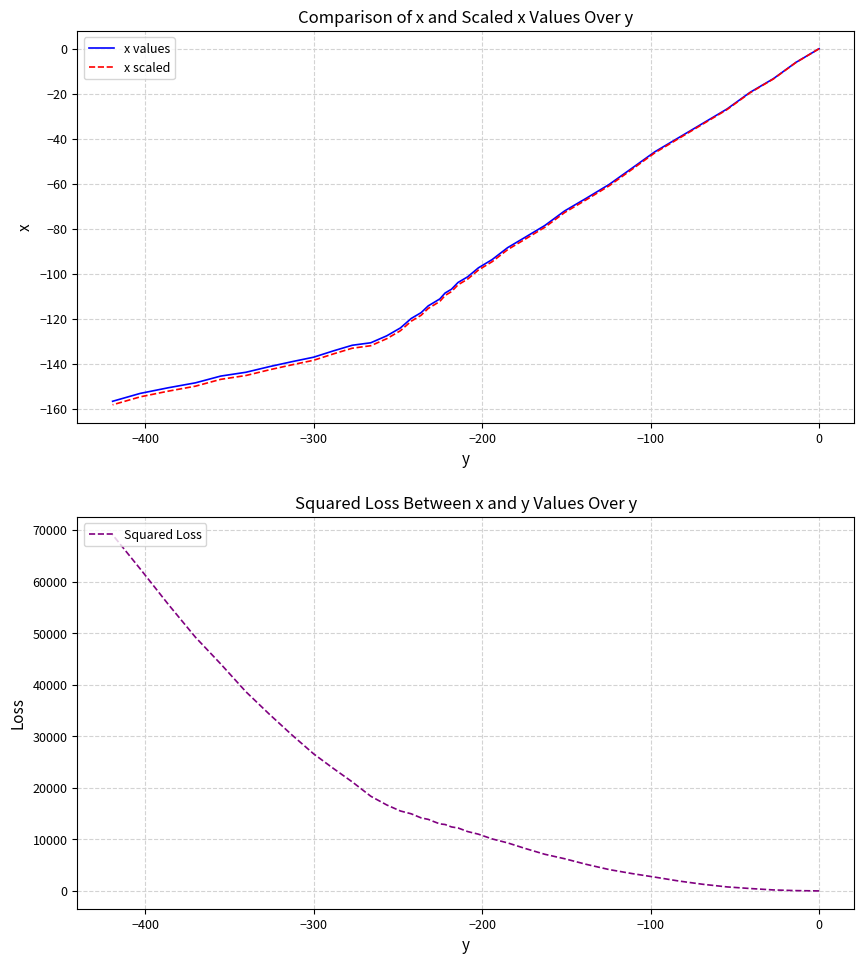

Which series has the largest total across all categories?

Squared Loss